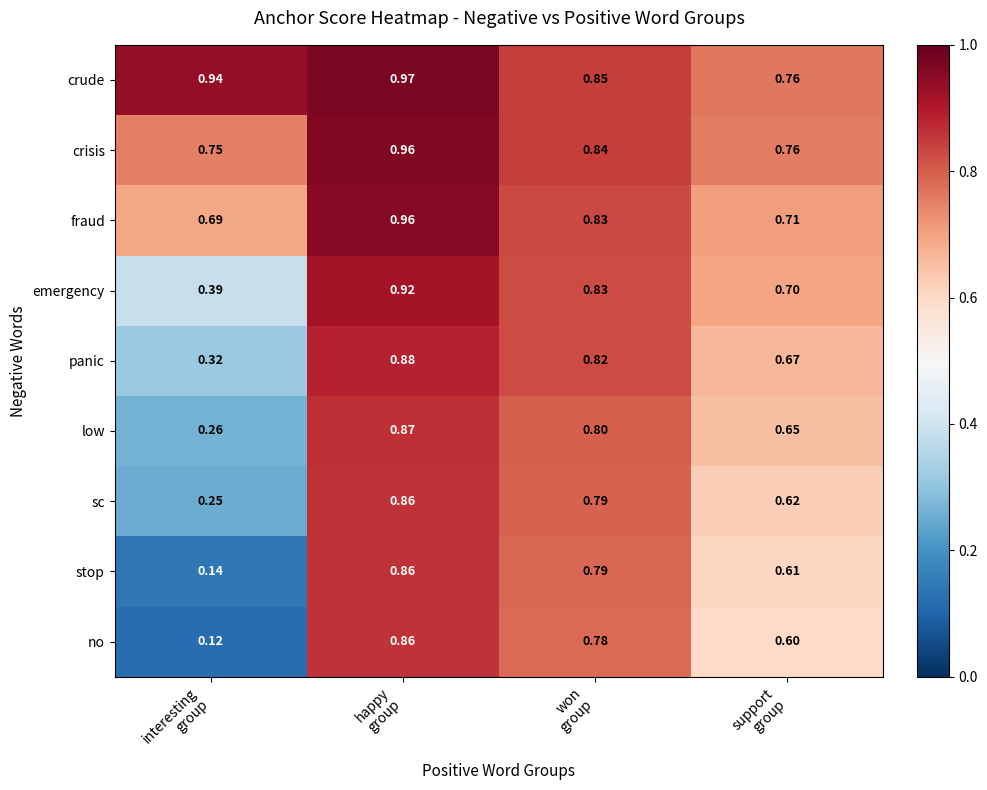

Which series has the largest range (max minus min)?

no